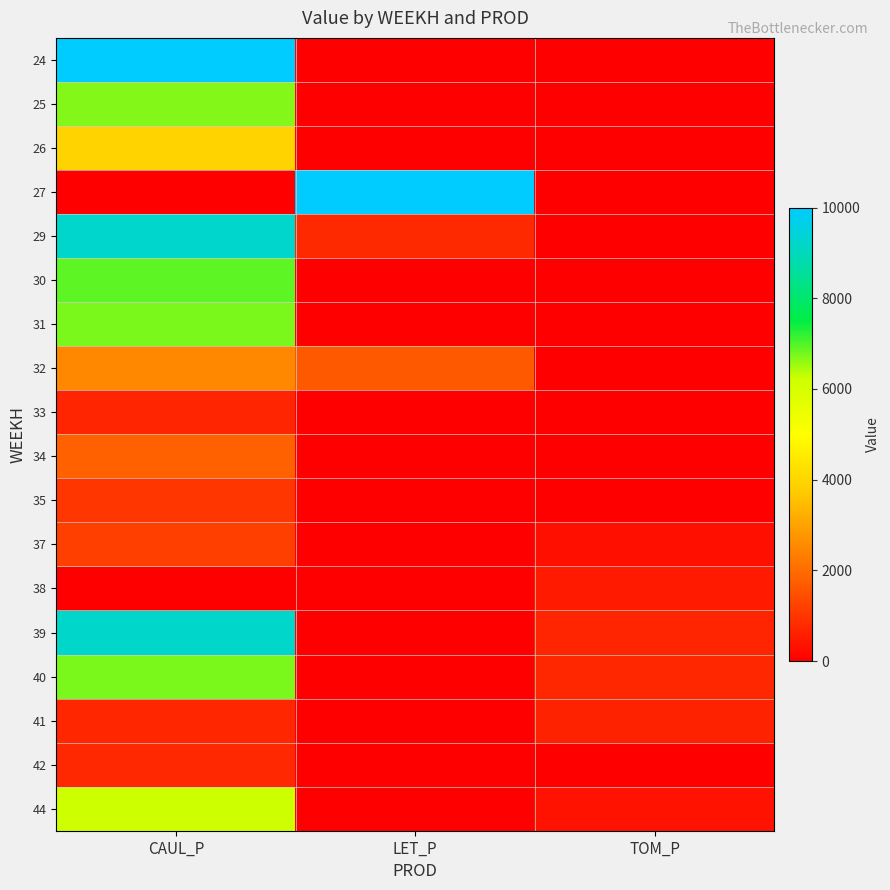

Reading left to right, what are all the values shown in this chart?

24: CAUL_P=10000.0	LET_P=0.0	TOM_P=0.0
25: CAUL_P=6688.4	LET_P=0.0	TOM_P=0.0
26: CAUL_P=3928.4	LET_P=0.0	TOM_P=0.0
27: CAUL_P=0.0	LET_P=10000.0	TOM_P=0.0
29: CAUL_P=9221.7	LET_P=778.3	TOM_P=0.0
30: CAUL_P=6915.1	LET_P=0.0	TOM_P=0.0
31: CAUL_P=6744.4	LET_P=0.0	TOM_P=0.0
32: CAUL_P=2508.9	LET_P=1653.0	TOM_P=0.0
33: CAUL_P=700.7	LET_P=0.0	TOM_P=0.0
34: CAUL_P=1790.0	LET_P=0.0	TOM_P=0.0
35: CAUL_P=1006.5	LET_P=0.0	TOM_P=0.0
37: CAUL_P=1190.4	LET_P=0.0	TOM_P=299.4
38: CAUL_P=0.0	LET_P=0.0	TOM_P=499.0
39: CAUL_P=9200.8	LET_P=0.0	TOM_P=698.6
40: CAUL_P=6743.7	LET_P=0.0	TOM_P=741.4
41: CAUL_P=709.5	LET_P=0.0	TOM_P=627.3
42: CAUL_P=755.3	LET_P=0.0	TOM_P=0.0
44: CAUL_P=6197.3	LET_P=0.0	TOM_P=352.7